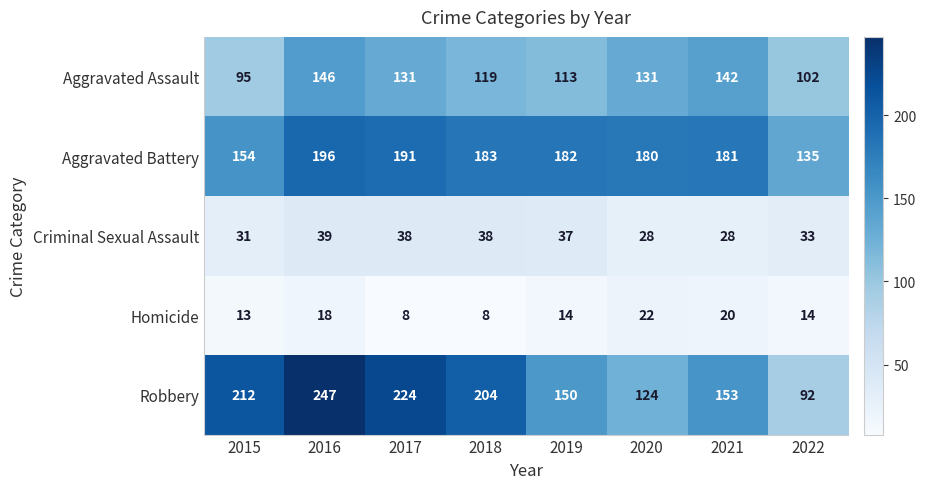

At which category does the chart reach its peak across all series?

2016